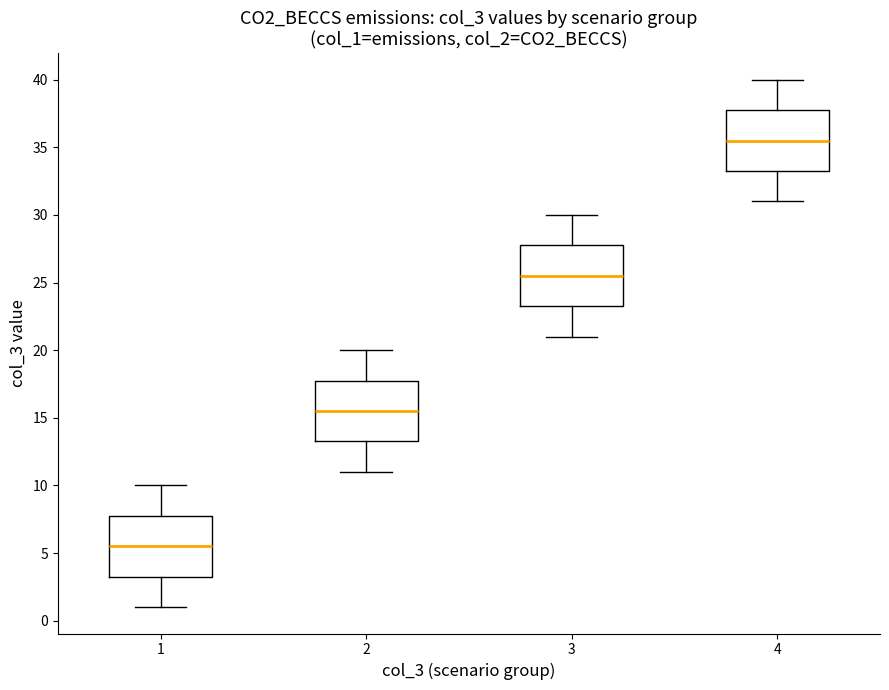

Which box has the lowest median line?

1